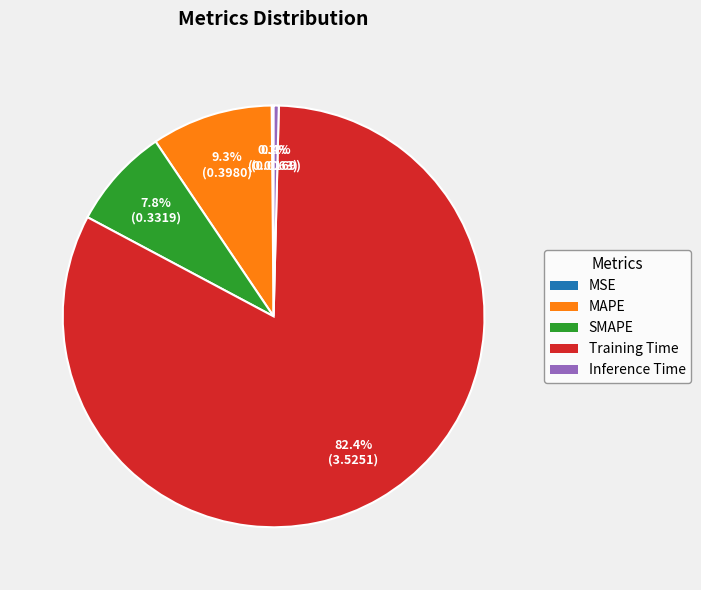

Which category has the biggest portion of the pie?

Training Time